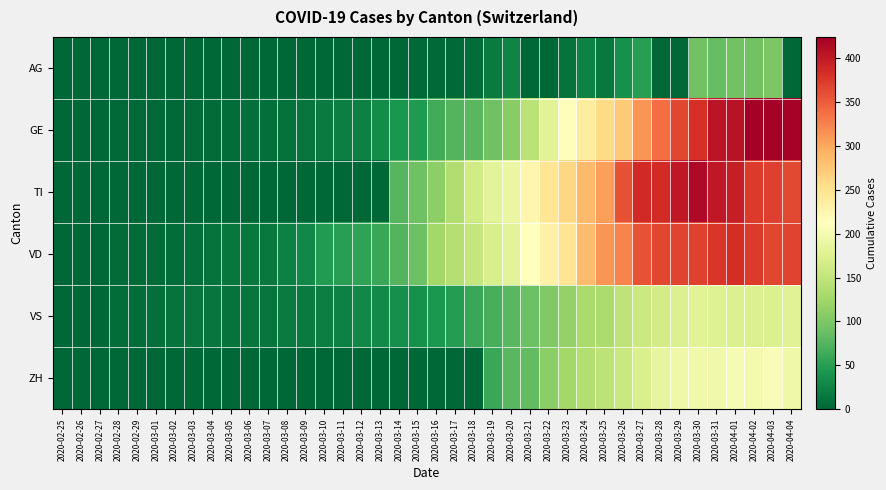

What is the total value across all series at 2020-03-08?

49